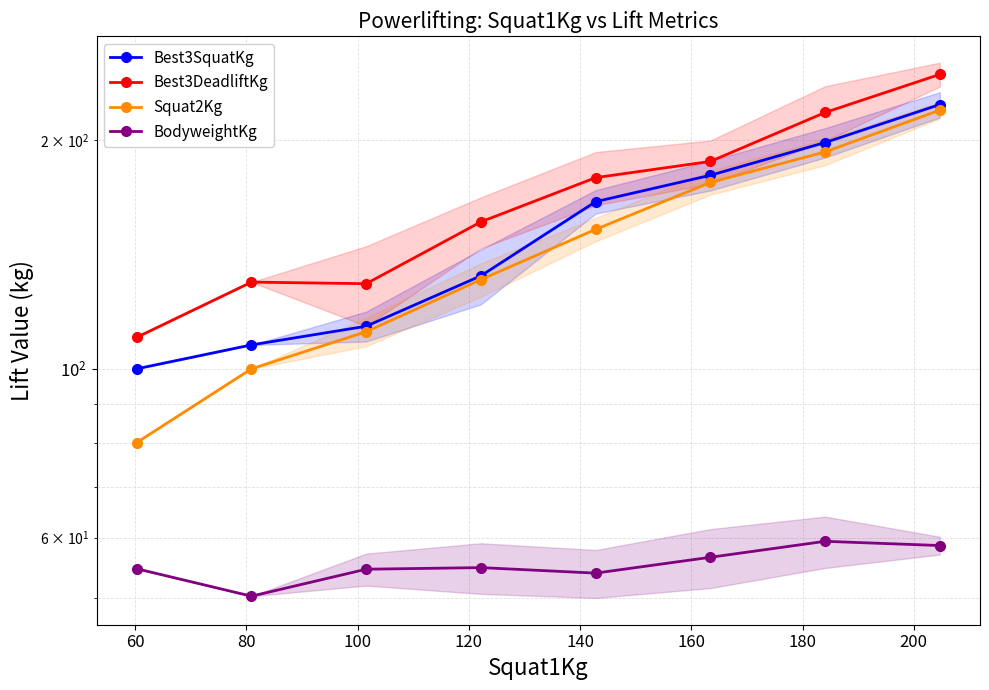

At how many categories does at least one series exceed 146?

5